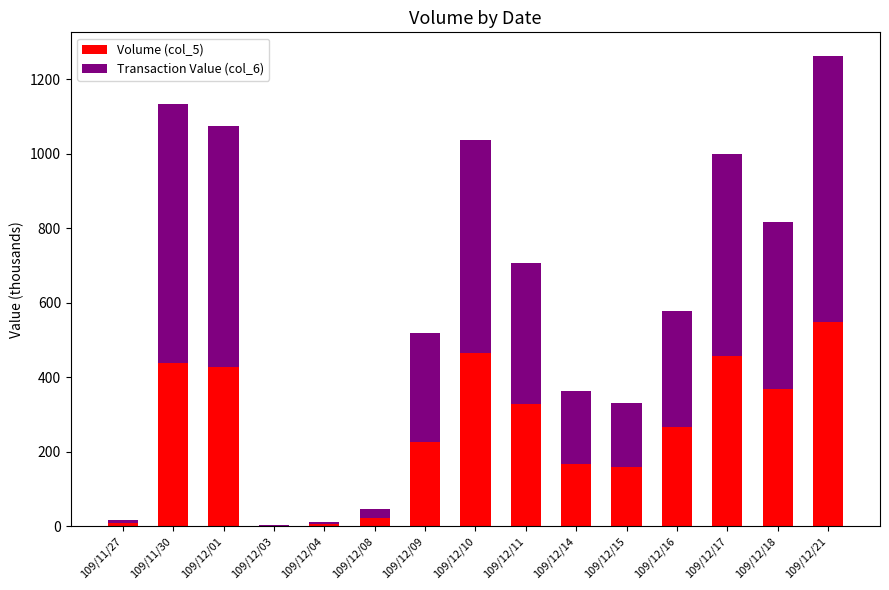

True or false: Volume (col_5) has a value of 7.0 at 109/11/27.

True